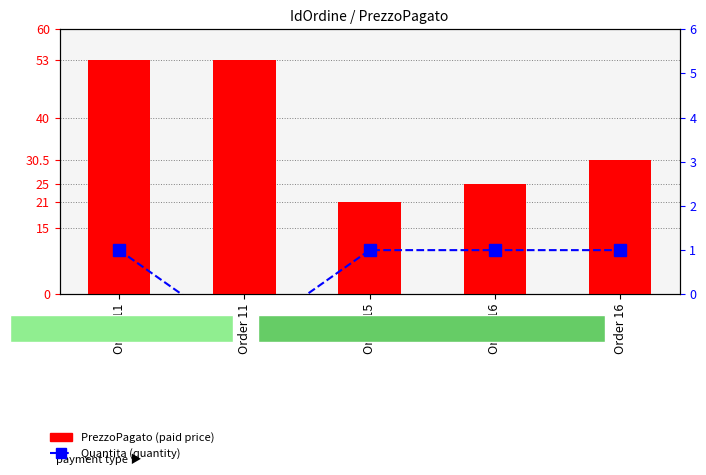

At which category does the chart reach its minimum across all series?

Order 11